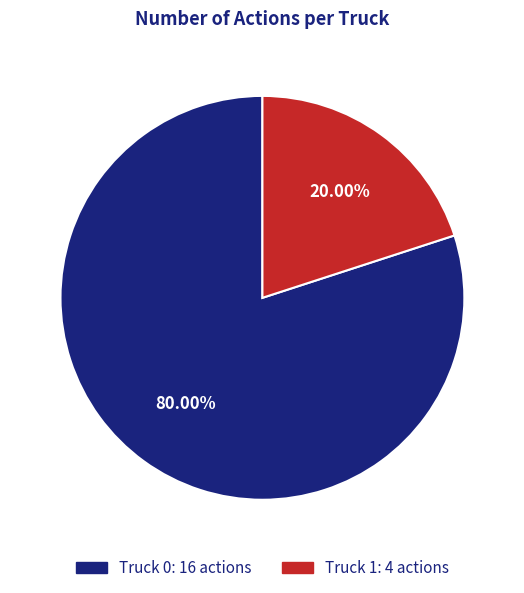

True or false: Truck 0 accounts for 87% of the total.

False